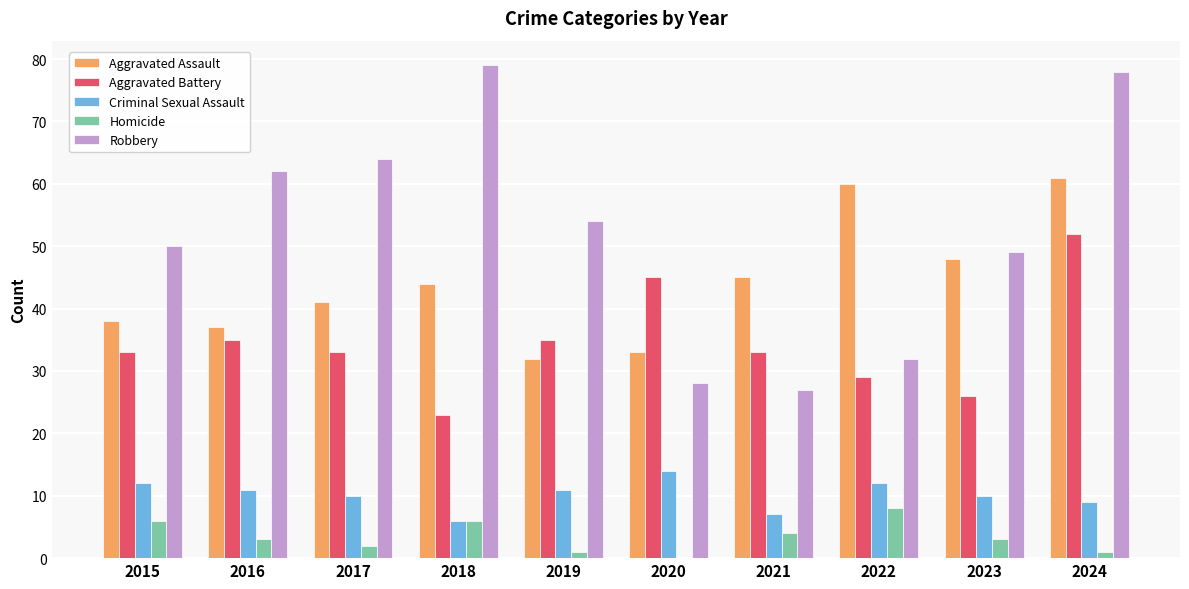

The value of Criminal Sexual Assault at 2023 is 15. True or false?

False